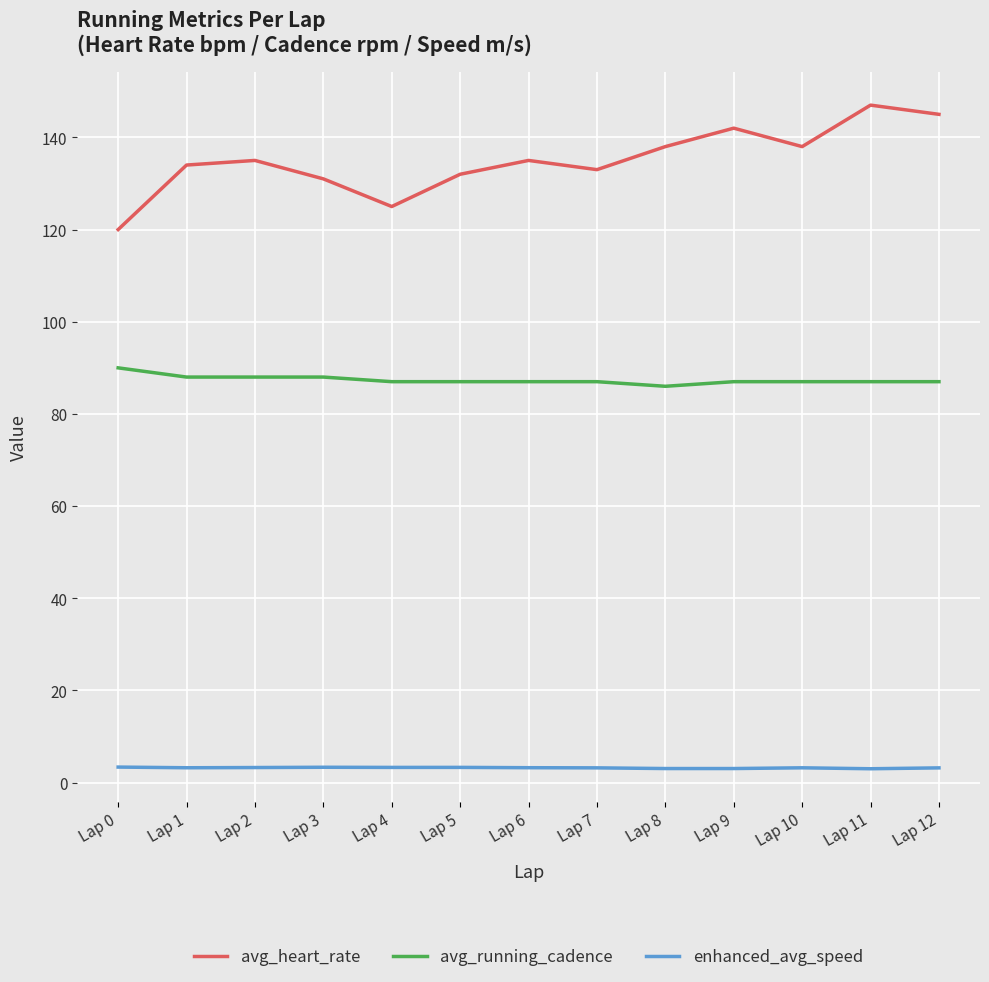

True or false: enhanced_avg_speed and avg_running_cadence cross at least once.

False